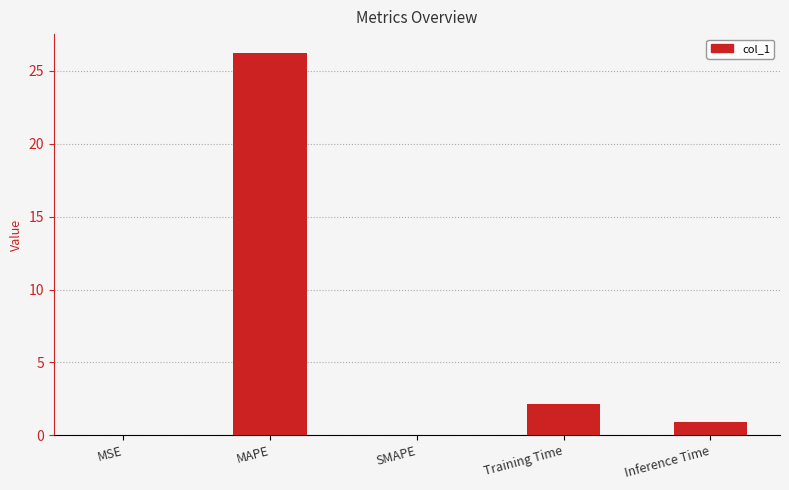

The chart shows a value of 16.8 at SMAPE. True or false?

False